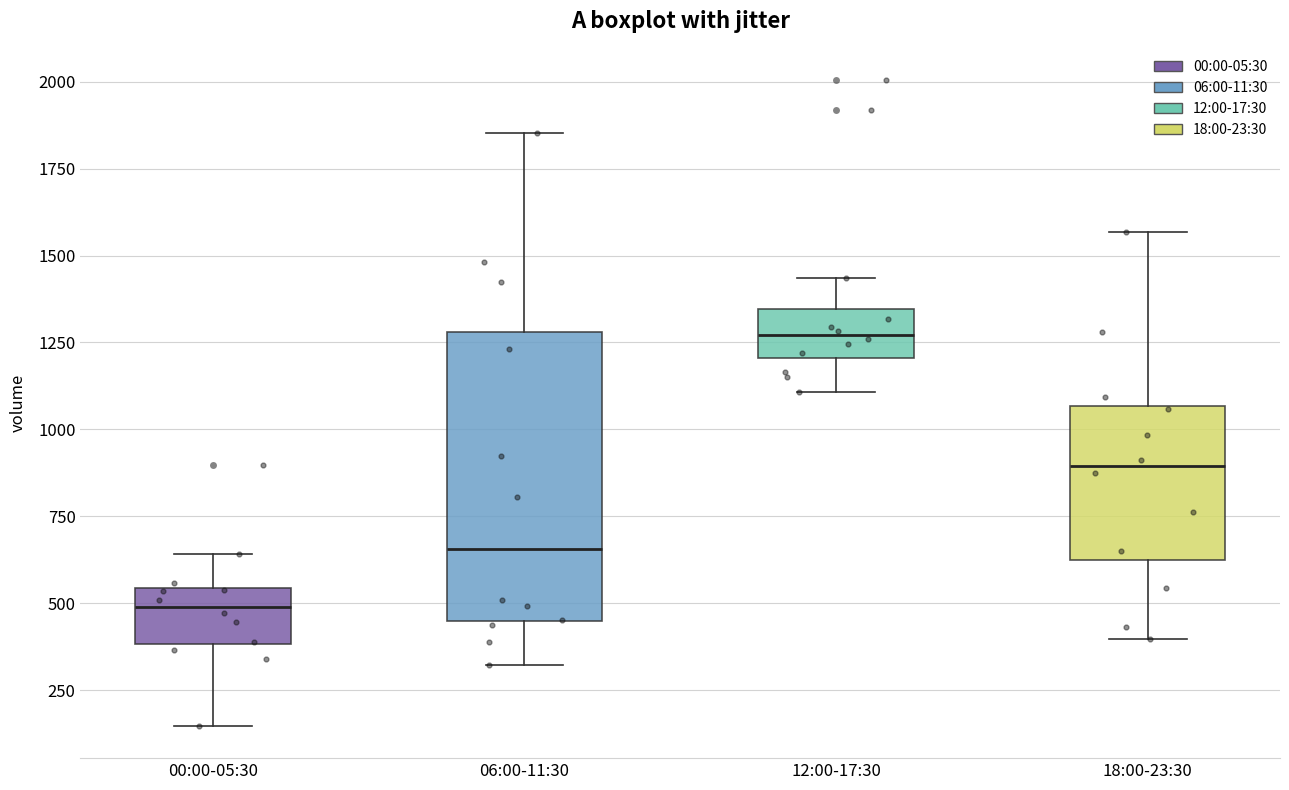

Reading left to right, transcribe this box plot: for each box, give where its median line is, the range the box spans, and where its two whiskers end, as read against the y-axis. The values are not printed on the chart, so give them approximately, as read against the axis.

00:00-05:30: median 500, box 400 to 550, whiskers 150 to 650
06:00-11:30: median 650, box 450 to 1300, whiskers 300 to 1850
12:00-17:30: median 1250, box 1200 to 1350, whiskers 1100 to 1450
18:00-23:30: median 900, box 600 to 1050, whiskers 400 to 1550